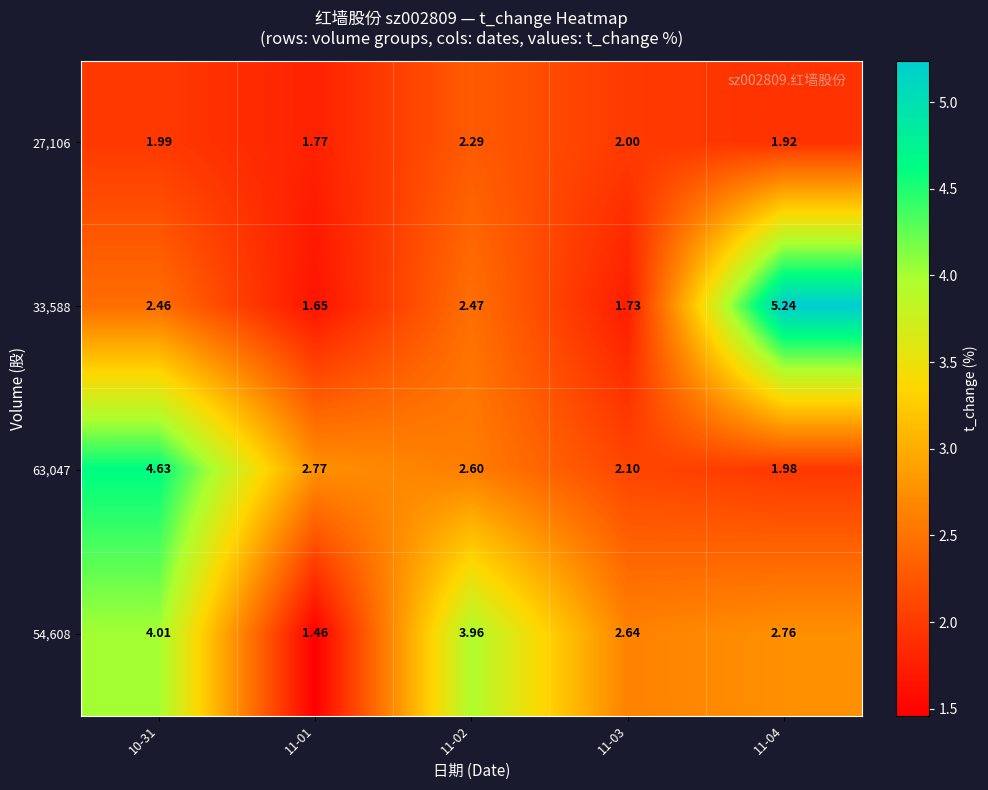

Is the value of 54,608 at 10-31 greater than the value of 33,588 at 10-31?

Yes